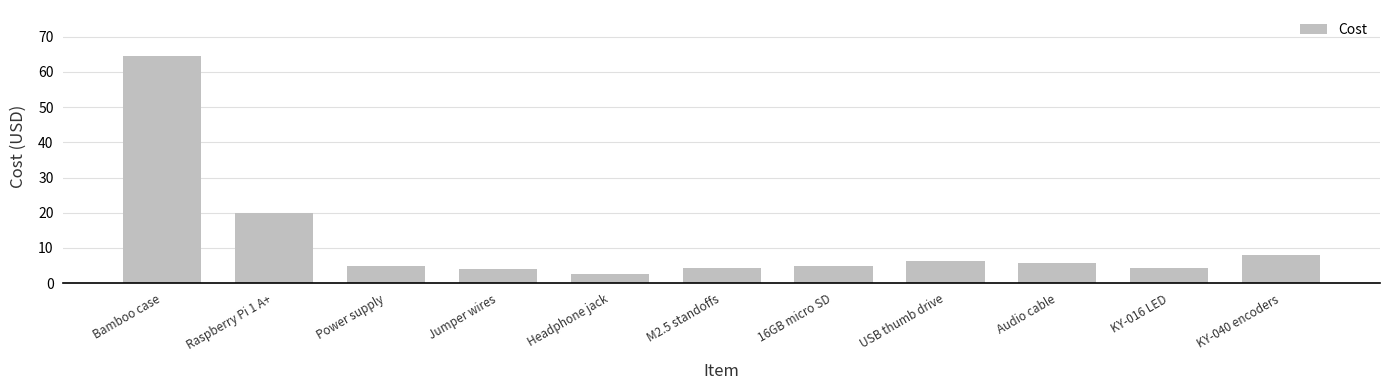

The chart shows a value of 4.3 at M2.5 standoffs. True or false?

True